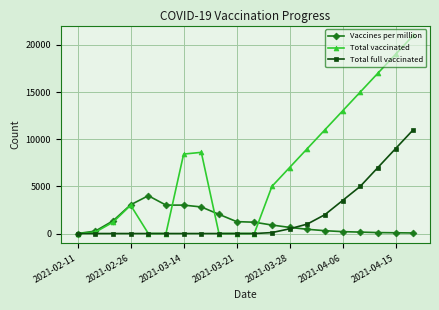

Which series has the largest range (max minus min)?

Total vaccinated